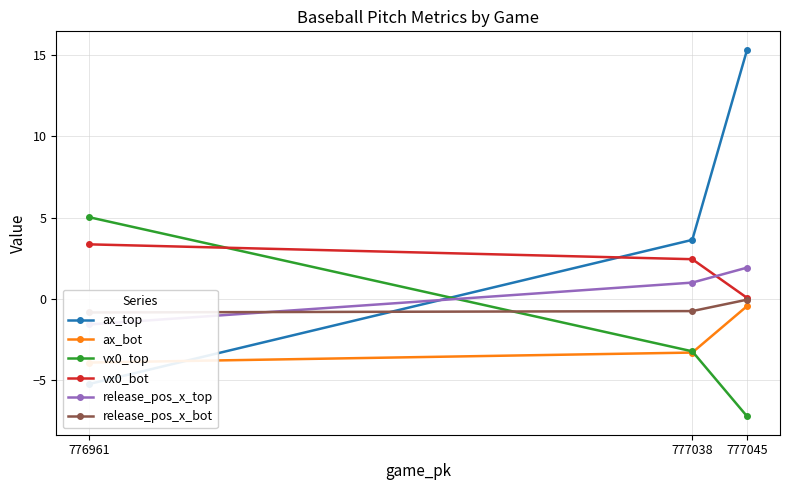

How many values in ax_top are below zero?

1